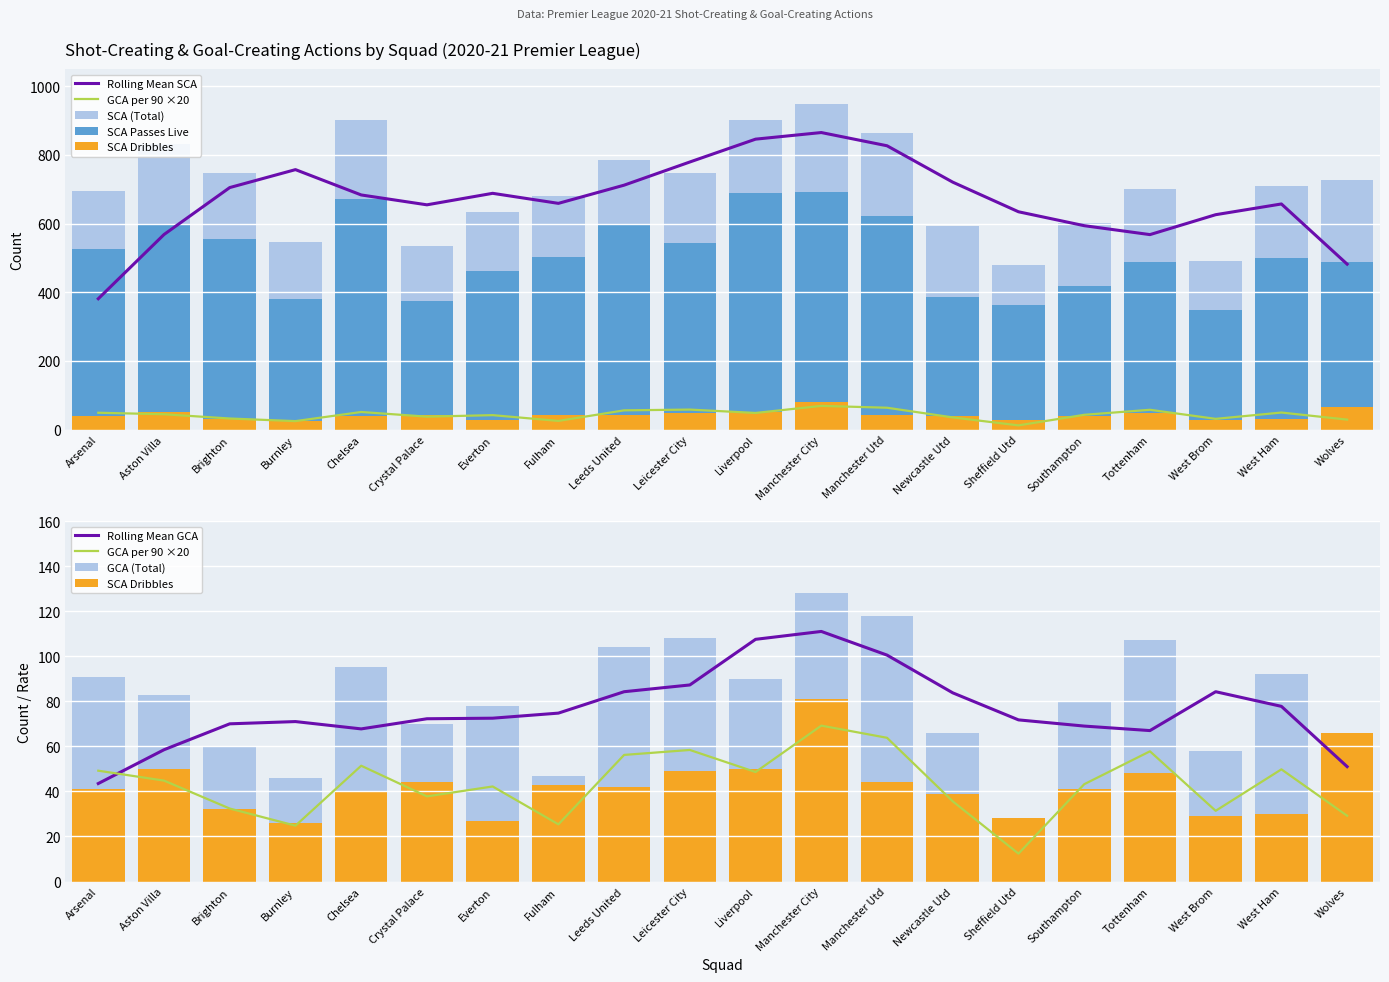

At which label is SCA Passes Live closest to 519?

Arsenal